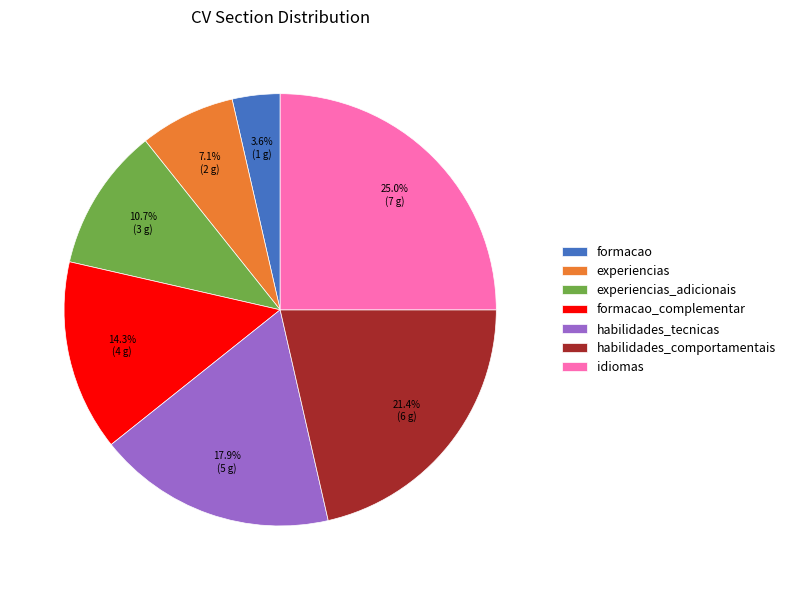

What is the smallest slice in the pie chart?

formacao